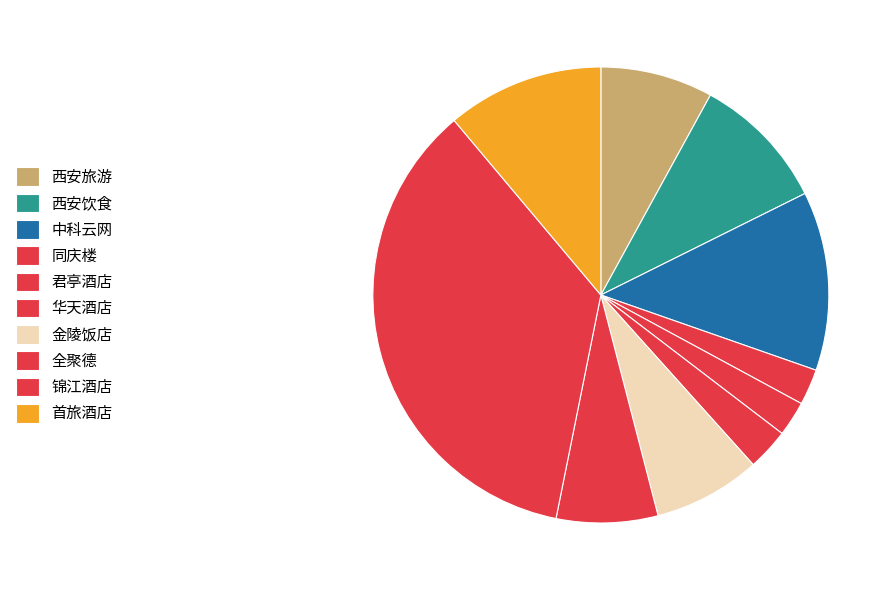

Does any single category account for the majority?

No